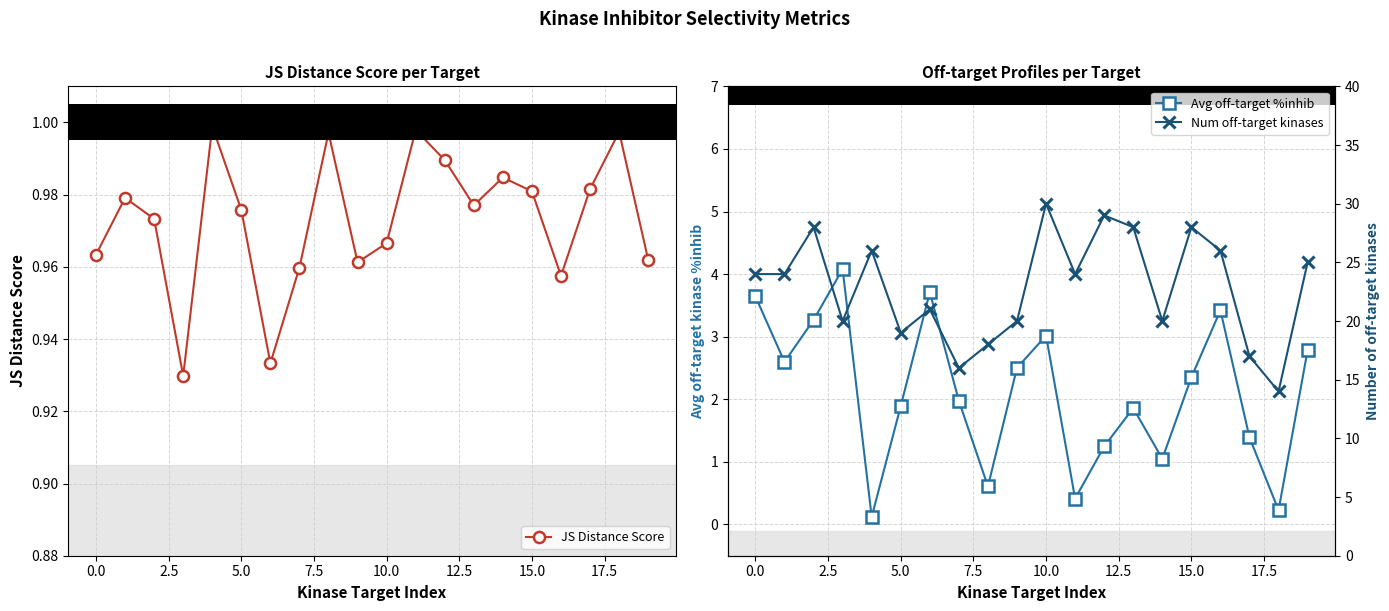

True or false: JS Distance Score has more than 2 interior local peaks.

True